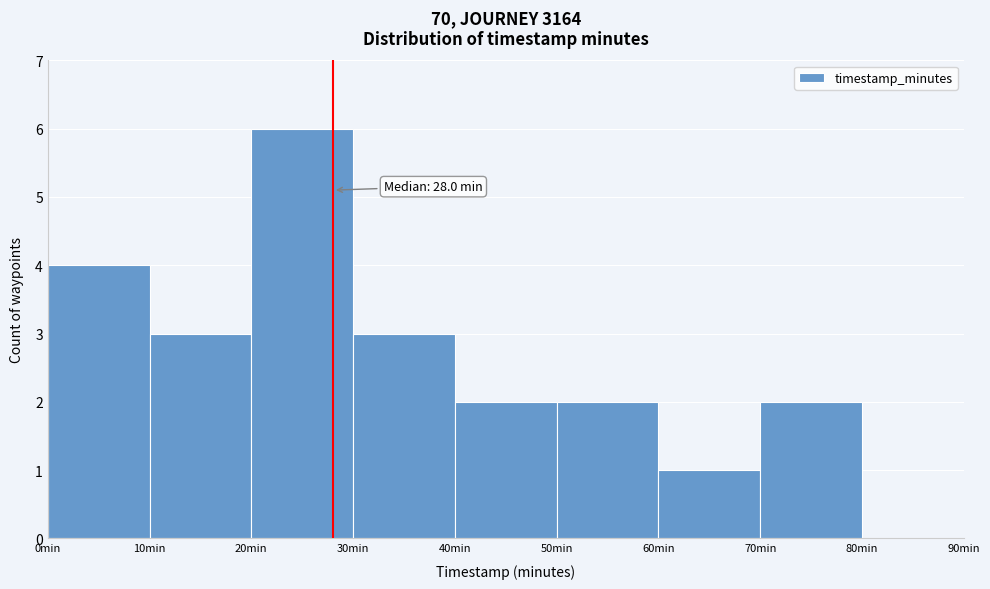

Over which range of the x-axis is the bar tallest?

20 to 30